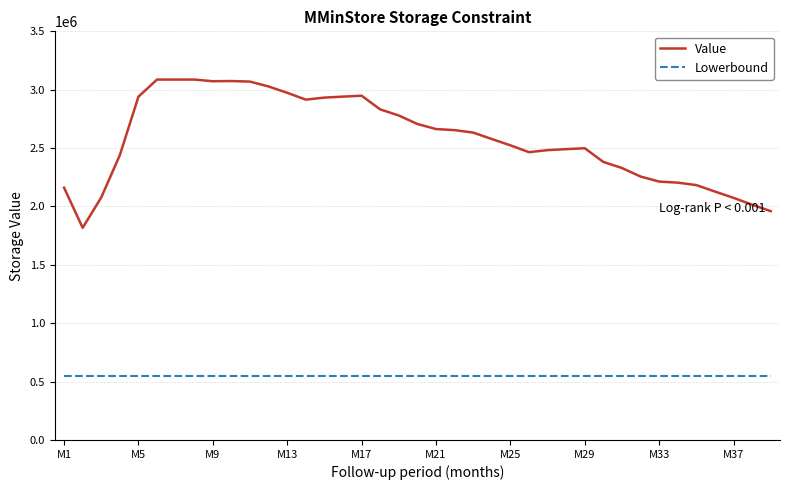

List the series in order of their peak value, lowest first.

Lowerbound, Value